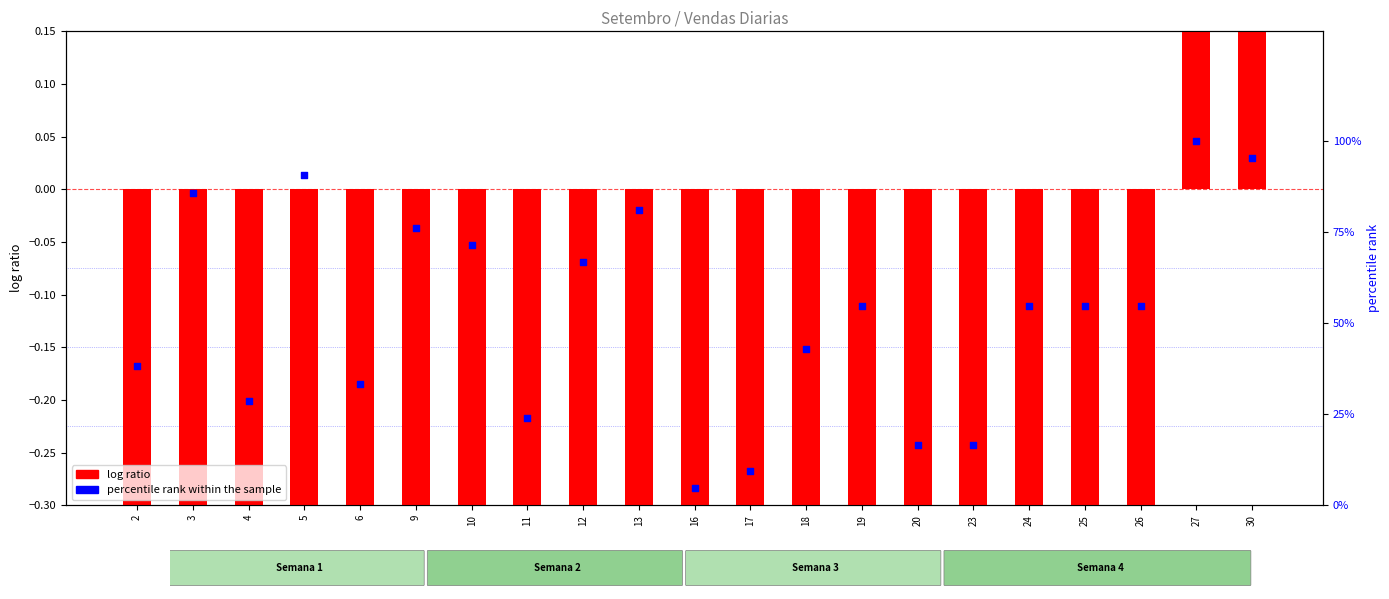

What is the total value across all series at 16?

3.8